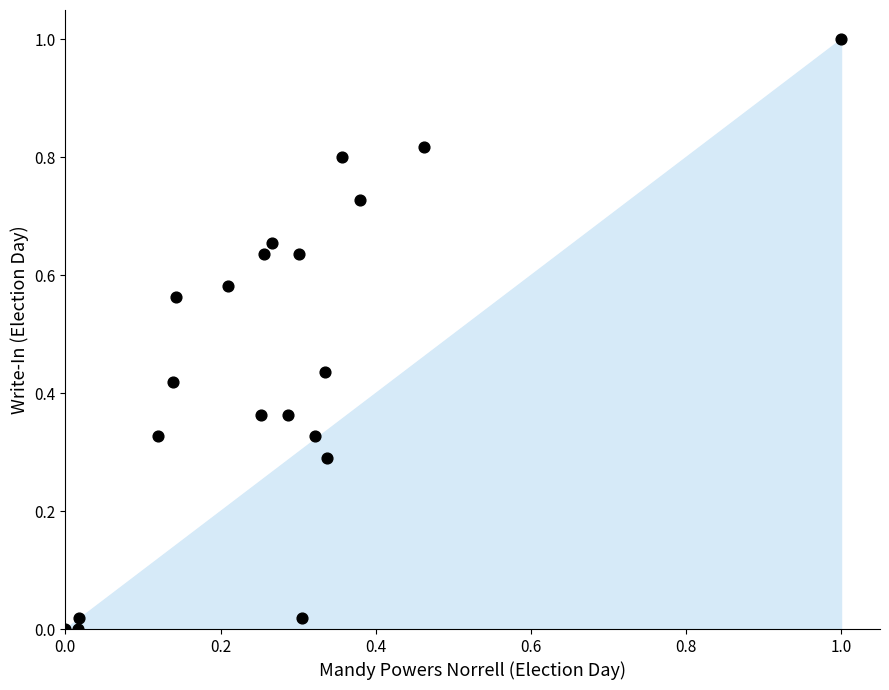

What is the range of Y values (max minus min)?

1.0